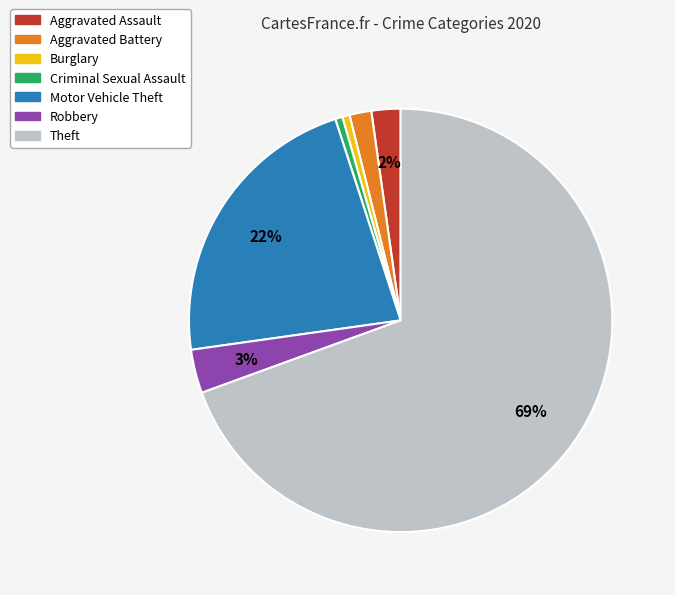

Count the number of slices in the pie.

7